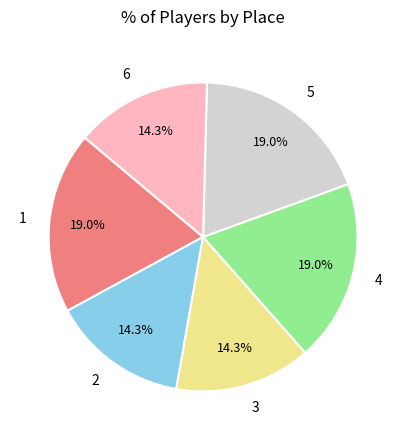

True or false: 4 accounts for 10% of the total.

False